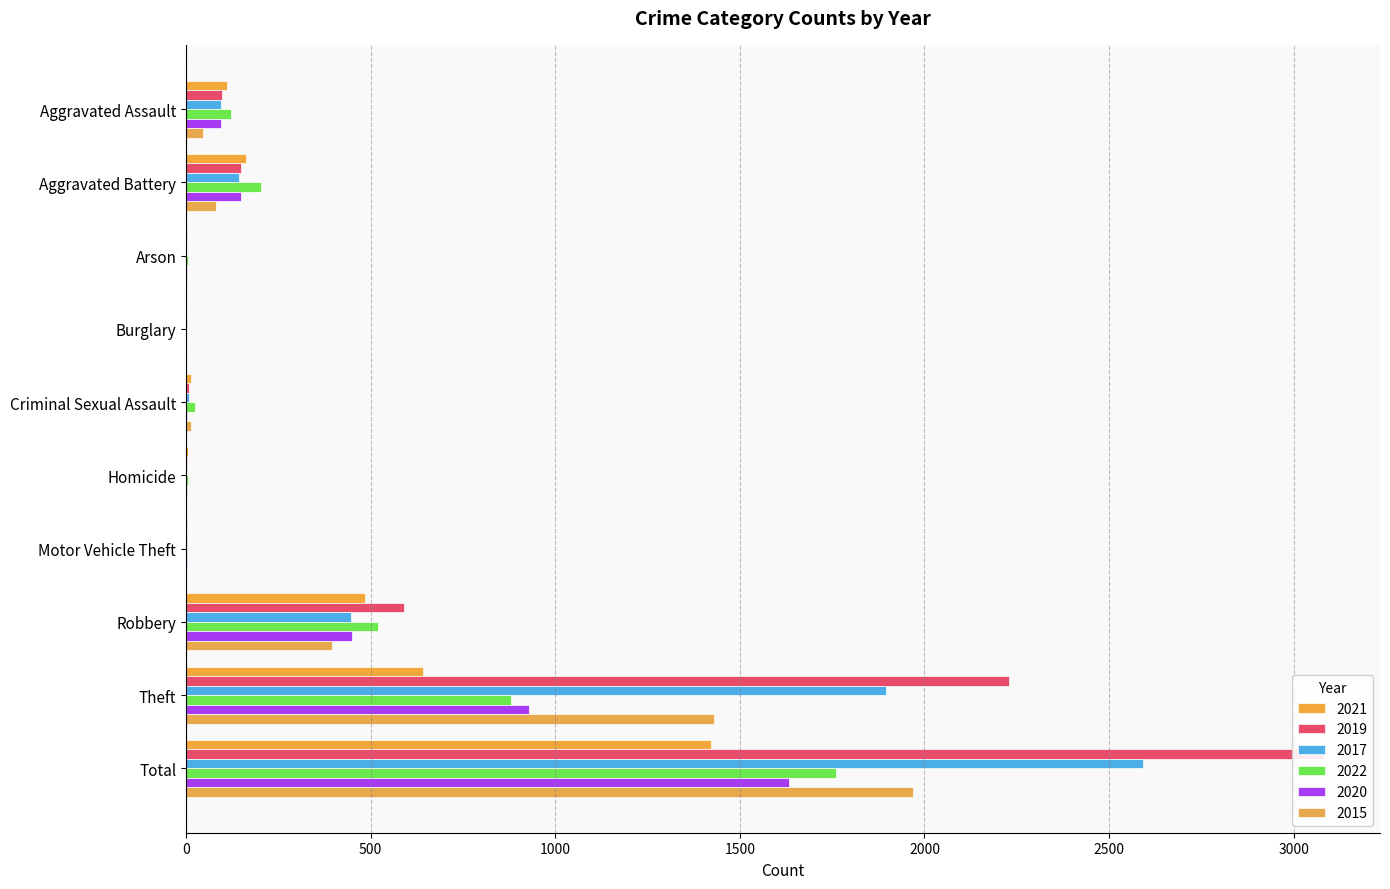

Is it true that 2021 equals 642 at Theft?

True